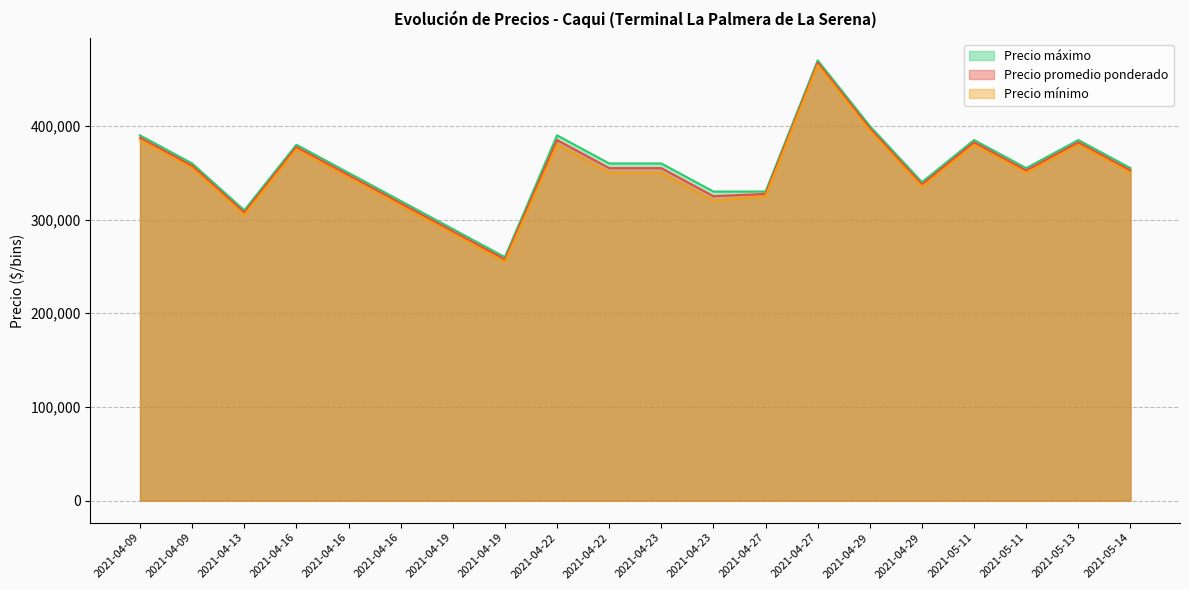

Reading right to left, transcribe all the data shown in this chart.

Precio promedio ponderado: 352500	382500	352500	382500	337500	397500	467500	327500	325000	355000	355000	385000	257500	287500	317500	347500	377500	307500	357500	387500
Precio mínimo: 350000	380000	350000	380000	335000	395000	465000	325000	320000	350000	350000	380000	255000	285000	315000	345000	375000	305000	355000	385000
Precio máximo: 355000	385000	355000	385000	340000	400000	470000	330000	330000	360000	360000	390000	260000	290000	320000	350000	380000	310000	360000	390000